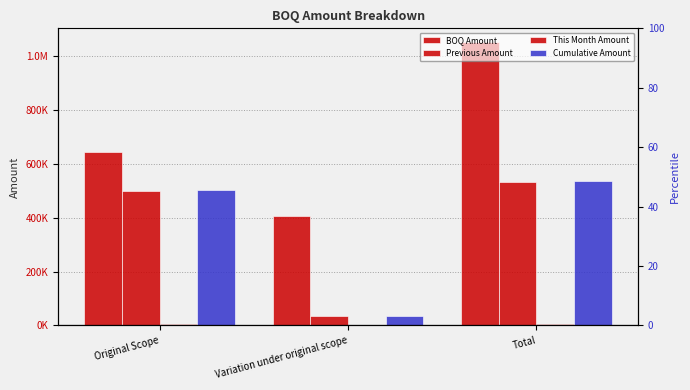

Is the value of BOQ Amount at Original Scope greater than the value of Cumulative Amount at Total?

Yes